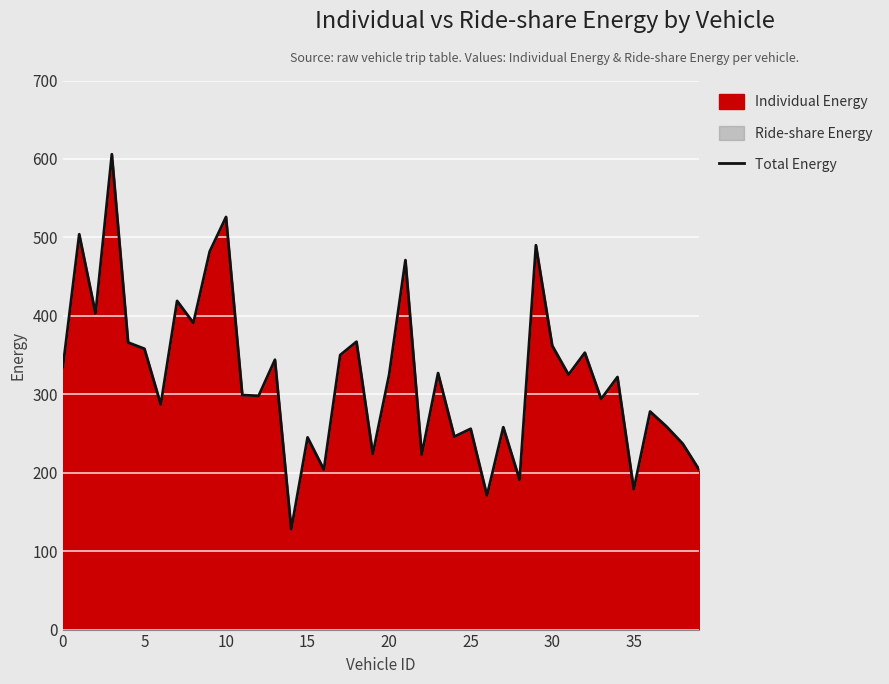

True or false: the data shows 179 at 35.

True